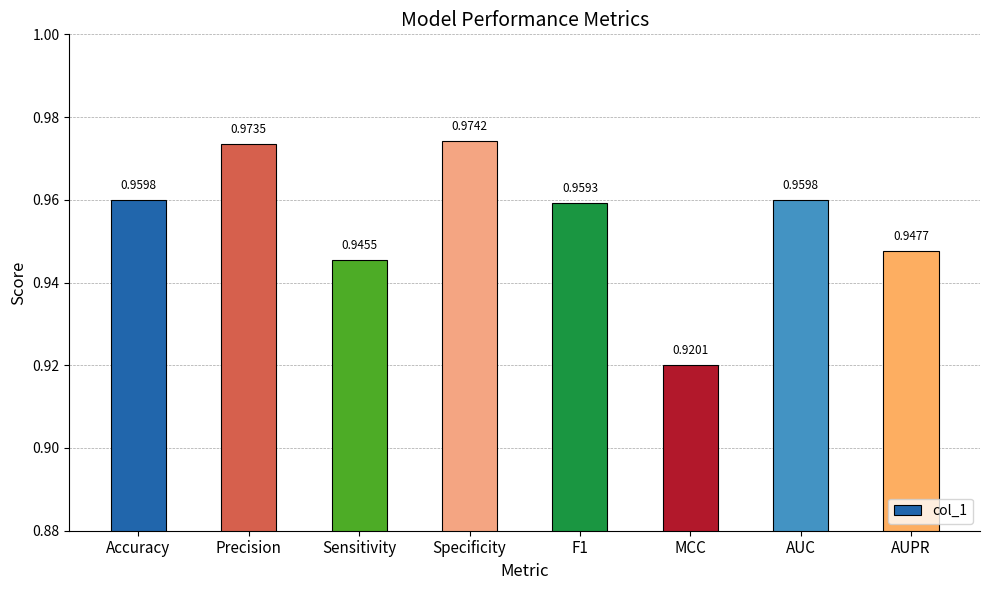

Is it true that the value at MCC is 1.5?

False